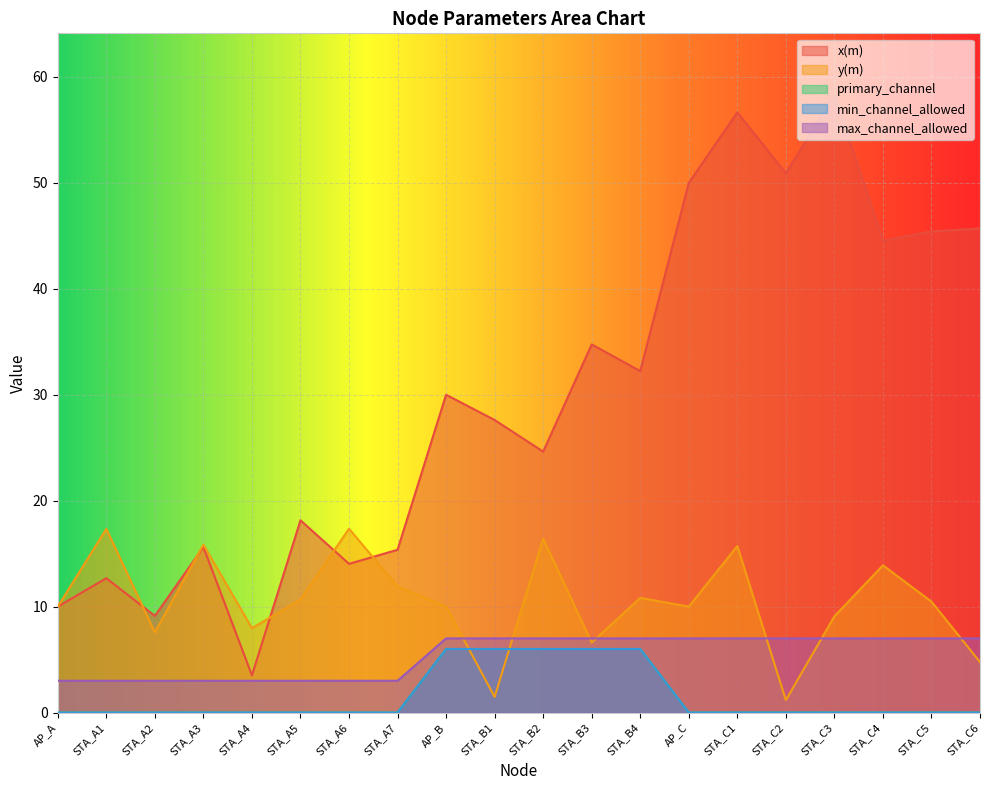

What position from the right is STA_B1?

11